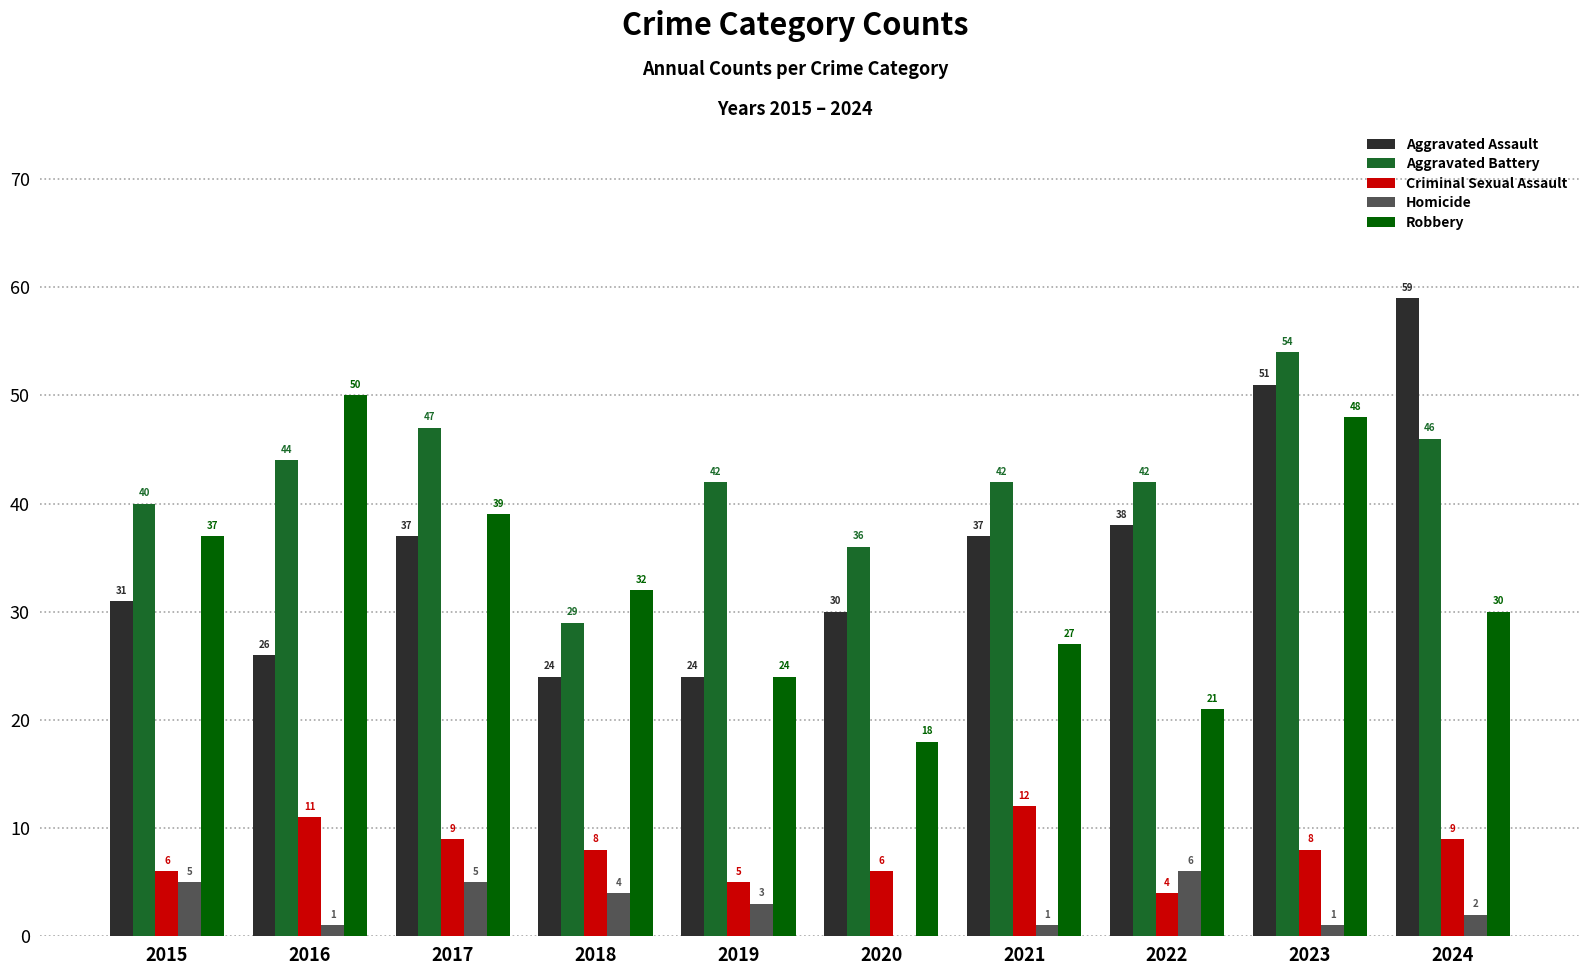

Reading left to right, extract all data points from this chart.

Aggravated Assault: 31	26	37	24	24	30	37	38	51	59
Aggravated Battery: 40	44	47	29	42	36	42	42	54	46
Criminal Sexual Assault: 6	11	9	8	5	6	12	4	8	9
Homicide: 5	1	5	4	3	0	1	6	1	2
Robbery: 37	50	39	32	24	18	27	21	48	30